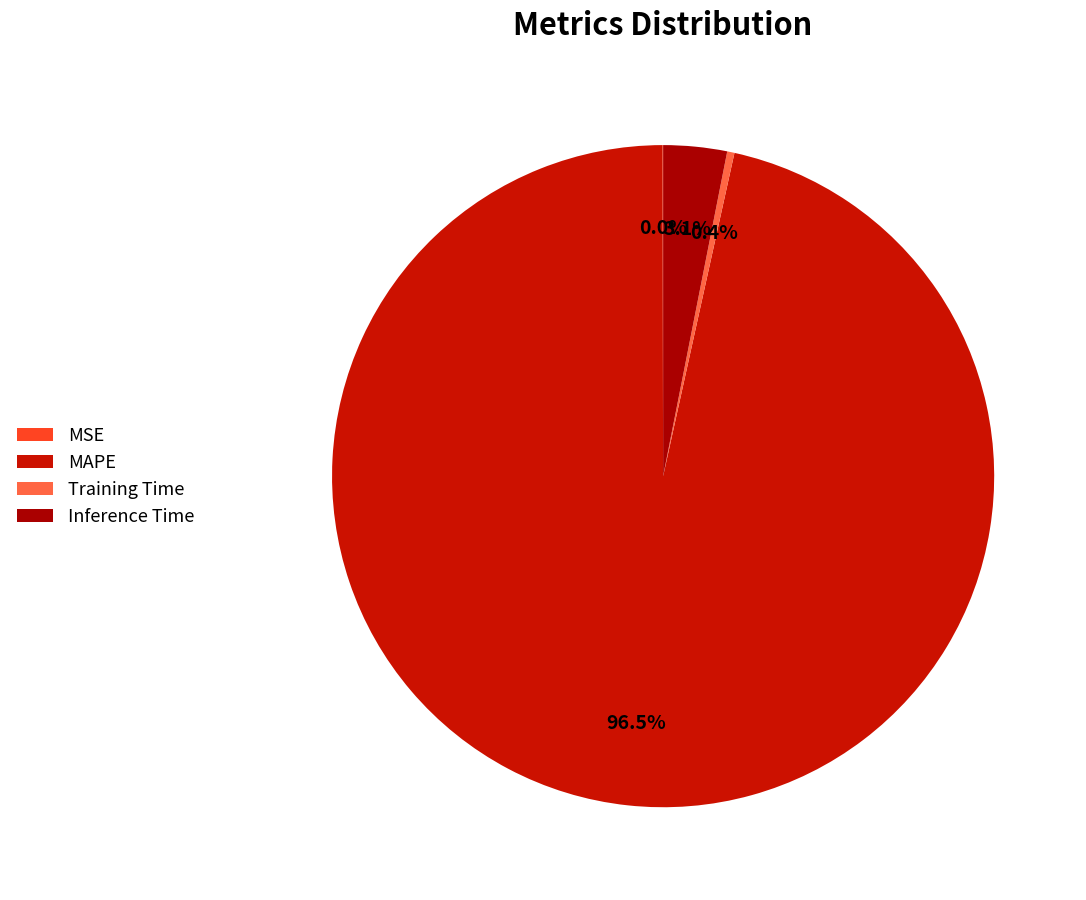

True or false: MSE accounts for 0% of the total.

True